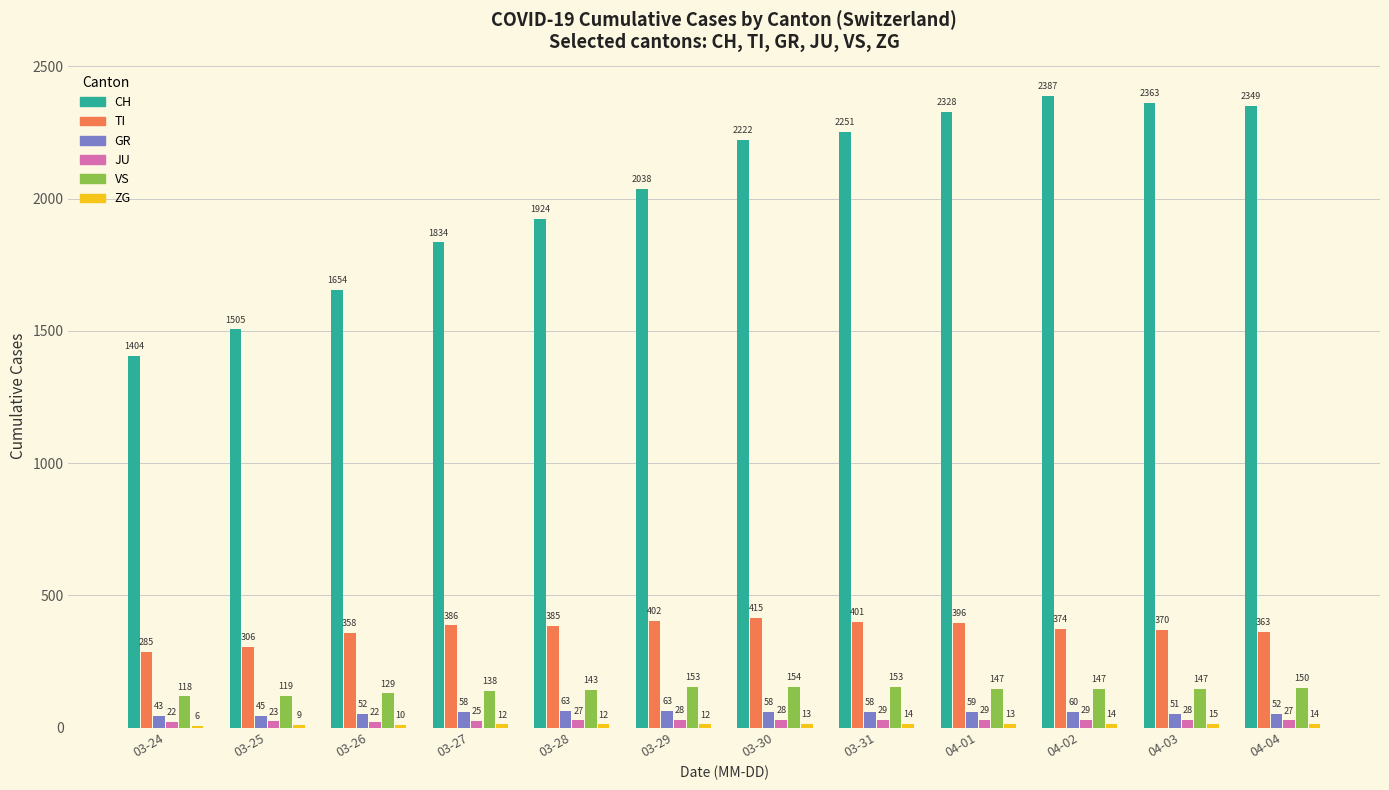

Is the value of JU at 03-27 greater than the value of CH at 03-25?

No